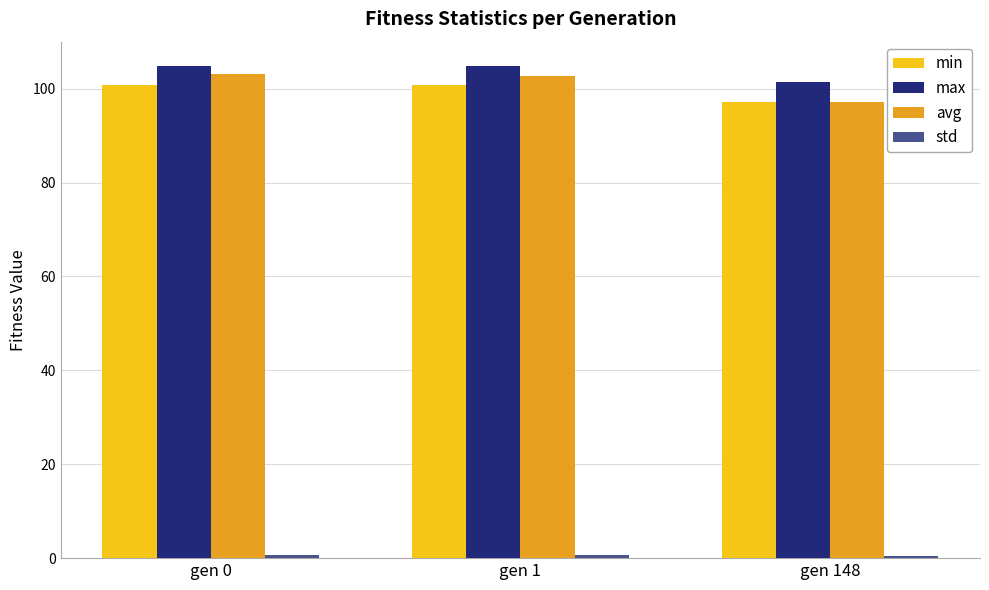

How many bars are there in each group?

4